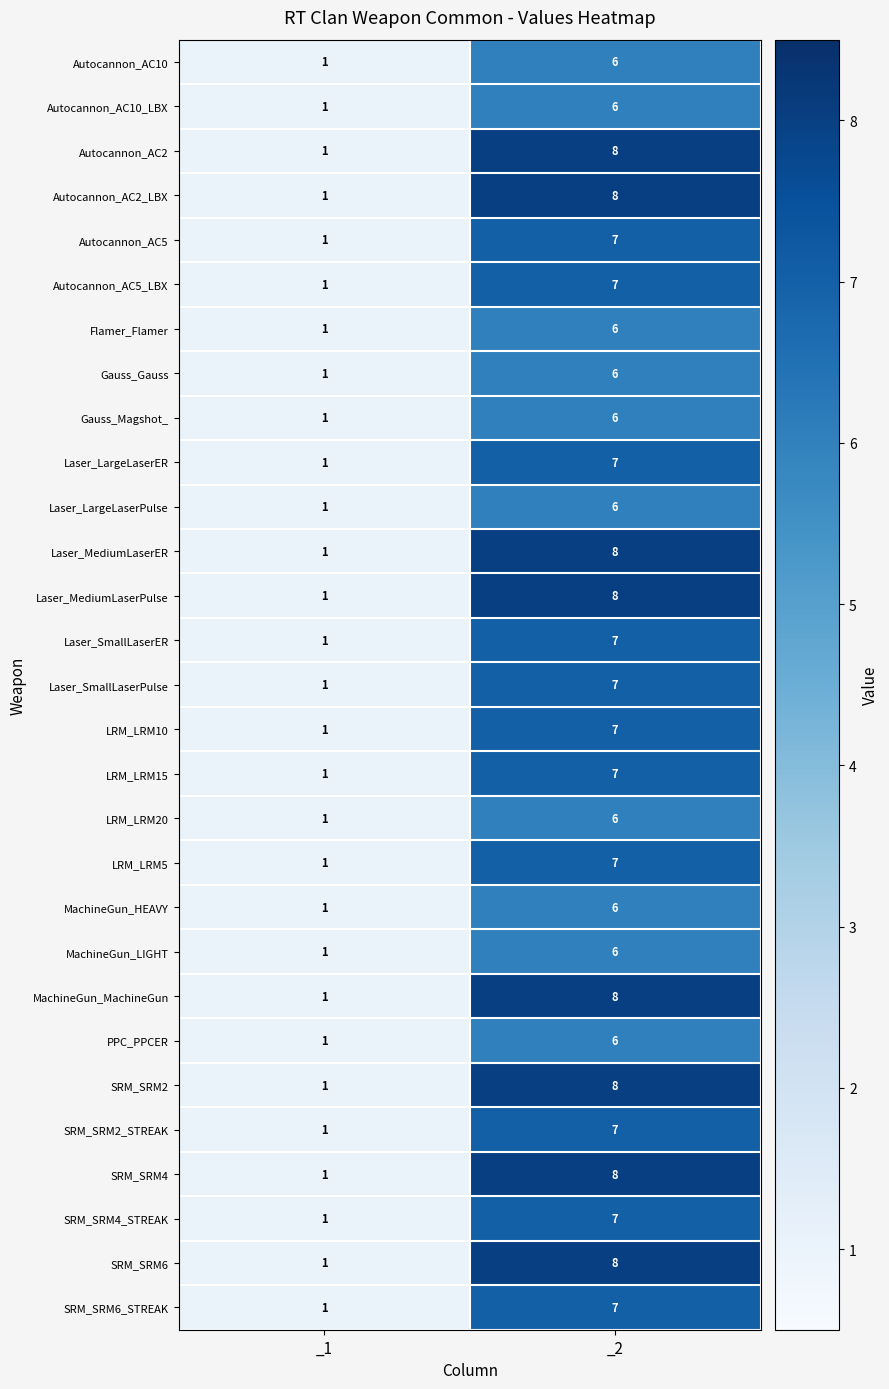

The value of LRM_LRM10 at _2 is 7. True or false?

True